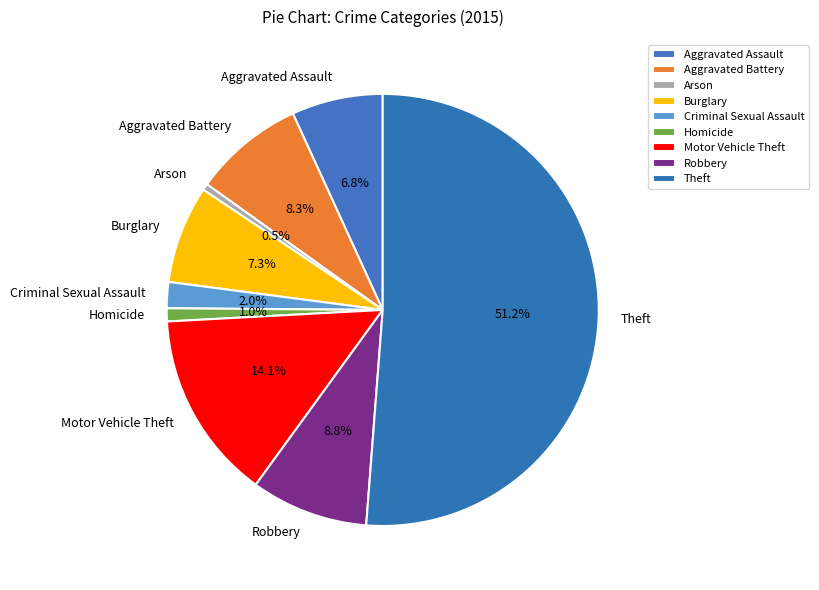

The Homicide slice represents 1% of the pie. True or false?

True